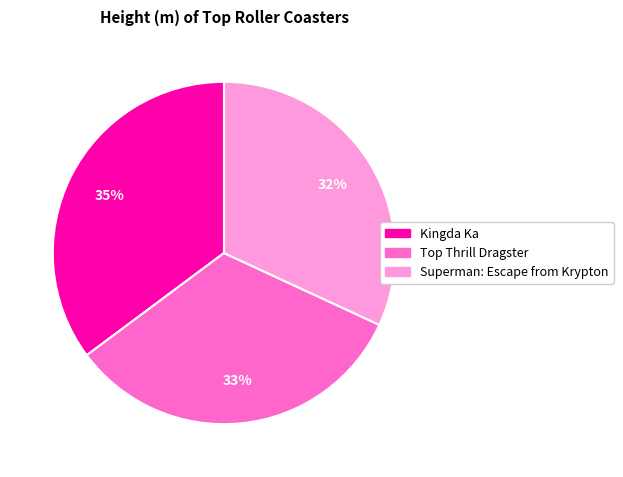

To the nearest percent, what portion does Superman: Escape from Krypton represent?

32%